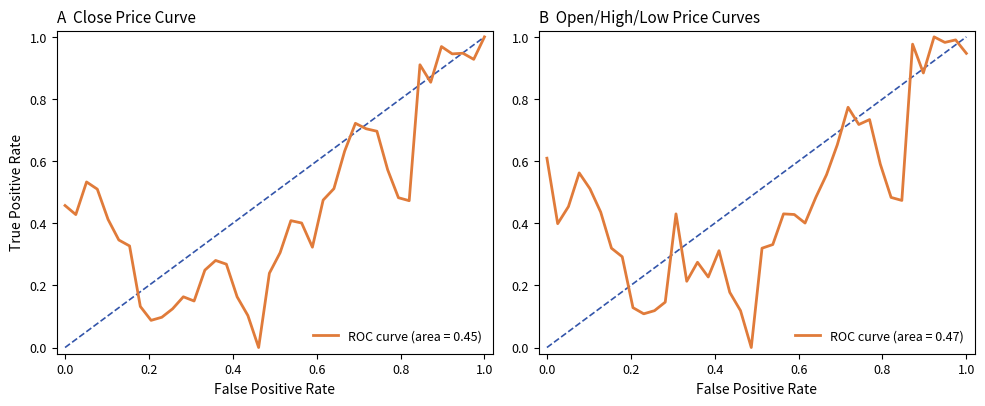

Does the chart display data point markers on the line(s)?

No